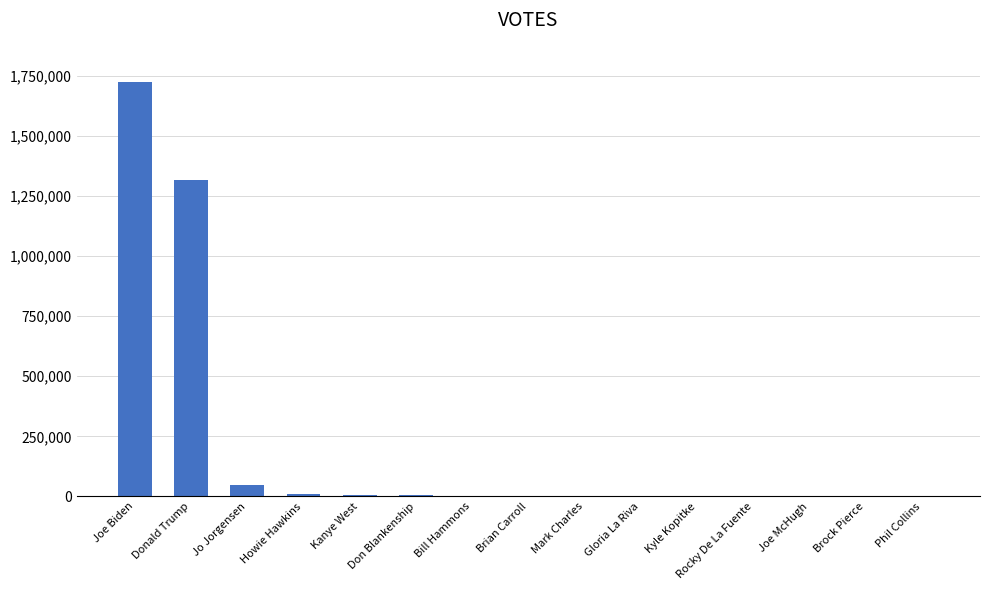

What is the difference between the values at Brian Carroll and Howie Hawkins?

5876